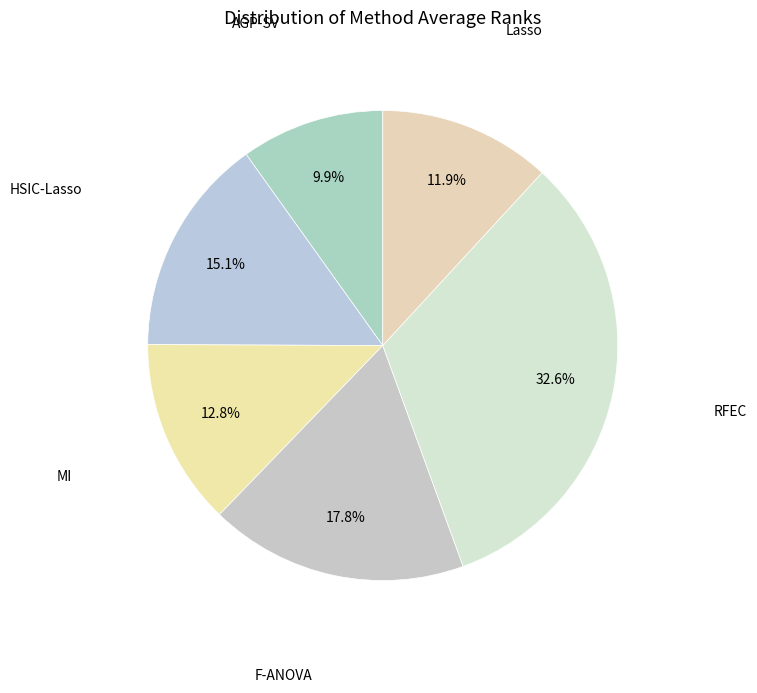

How many slices are in this pie chart?

6